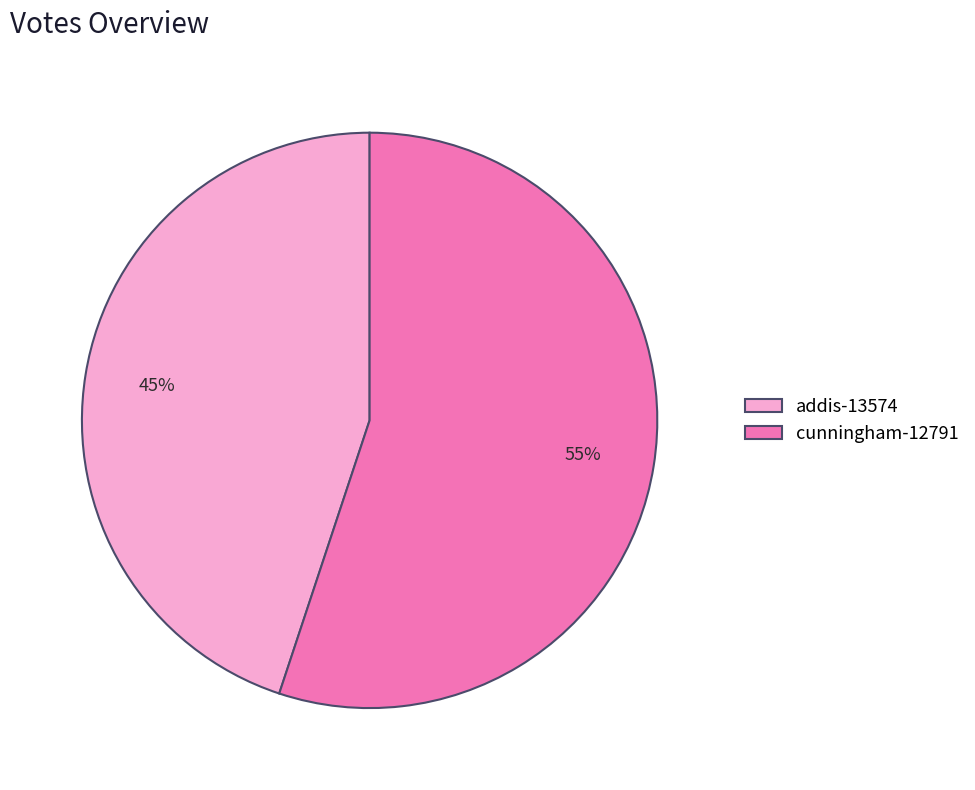

Is cunningham-12791 the majority of the pie?

Yes